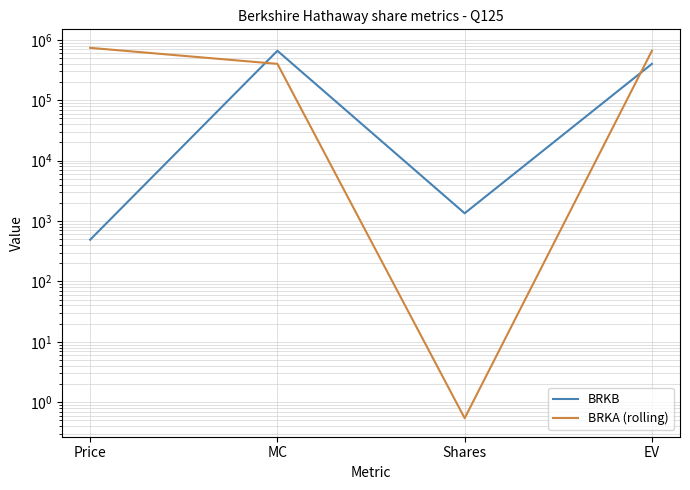

What are all the series names shown in the legend?

BRKB, BRKA (rolling)